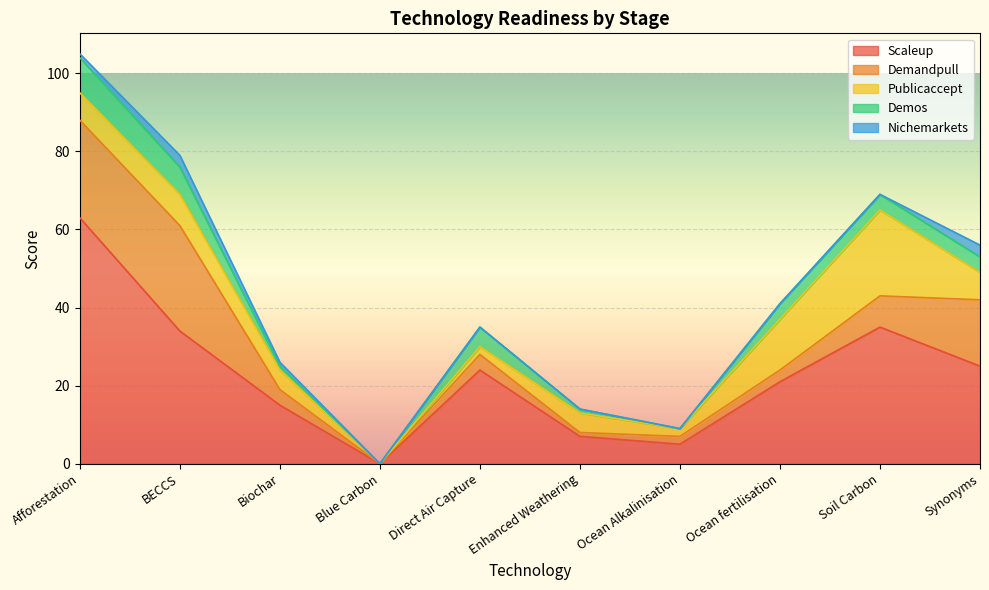

Does the chart display data point markers on the line(s)?

No